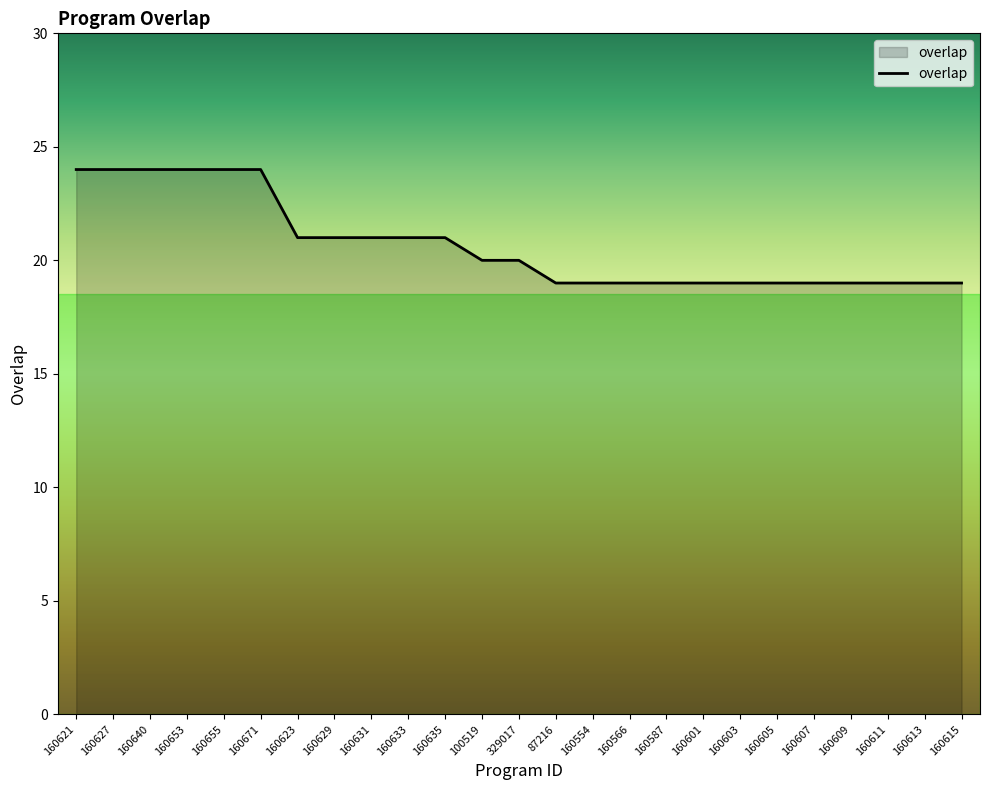

Is it true that the value at 87216 is 13?

False